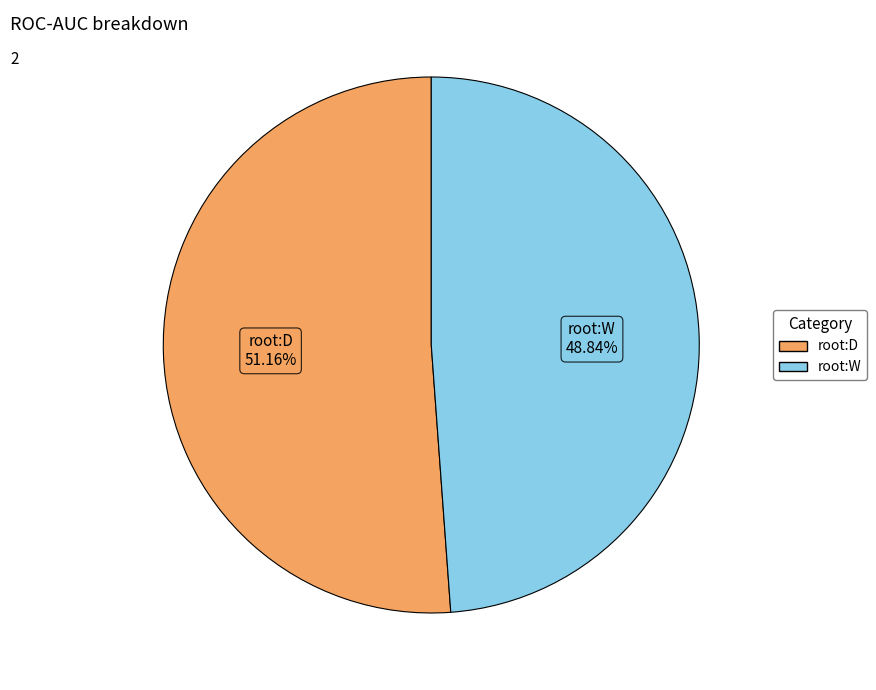

Which slice is the smallest?

root:W